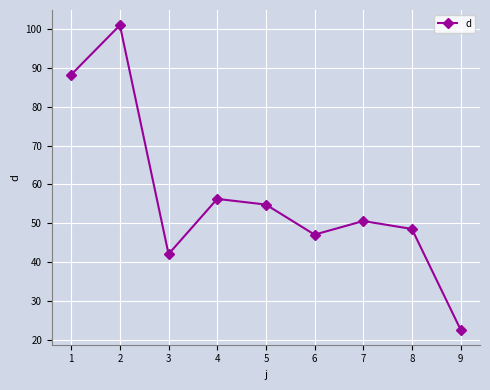

What is the difference between the values at 4 and 2?

44.6